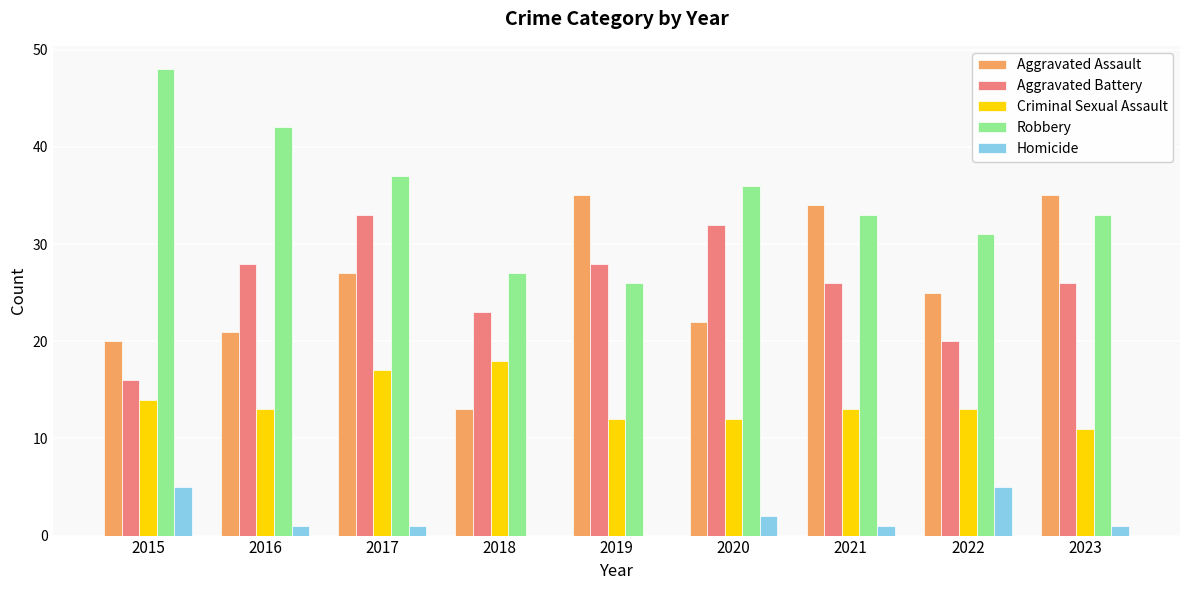

Which series has the largest total across all categories?

Robbery